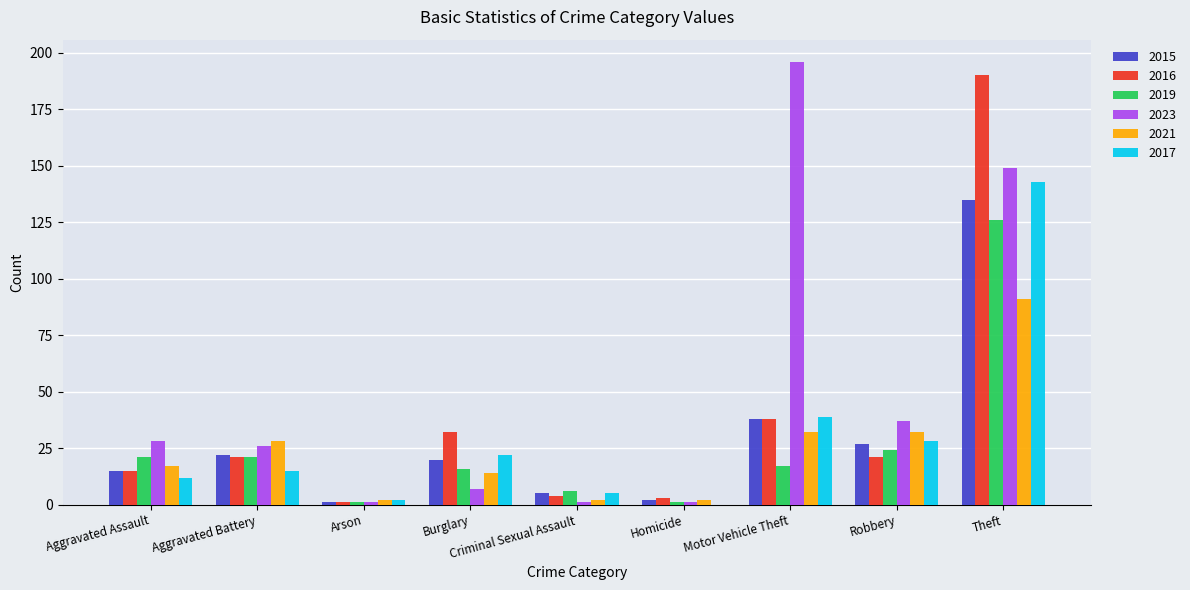

Which label corresponds to the largest value in the chart?

Motor Vehicle Theft